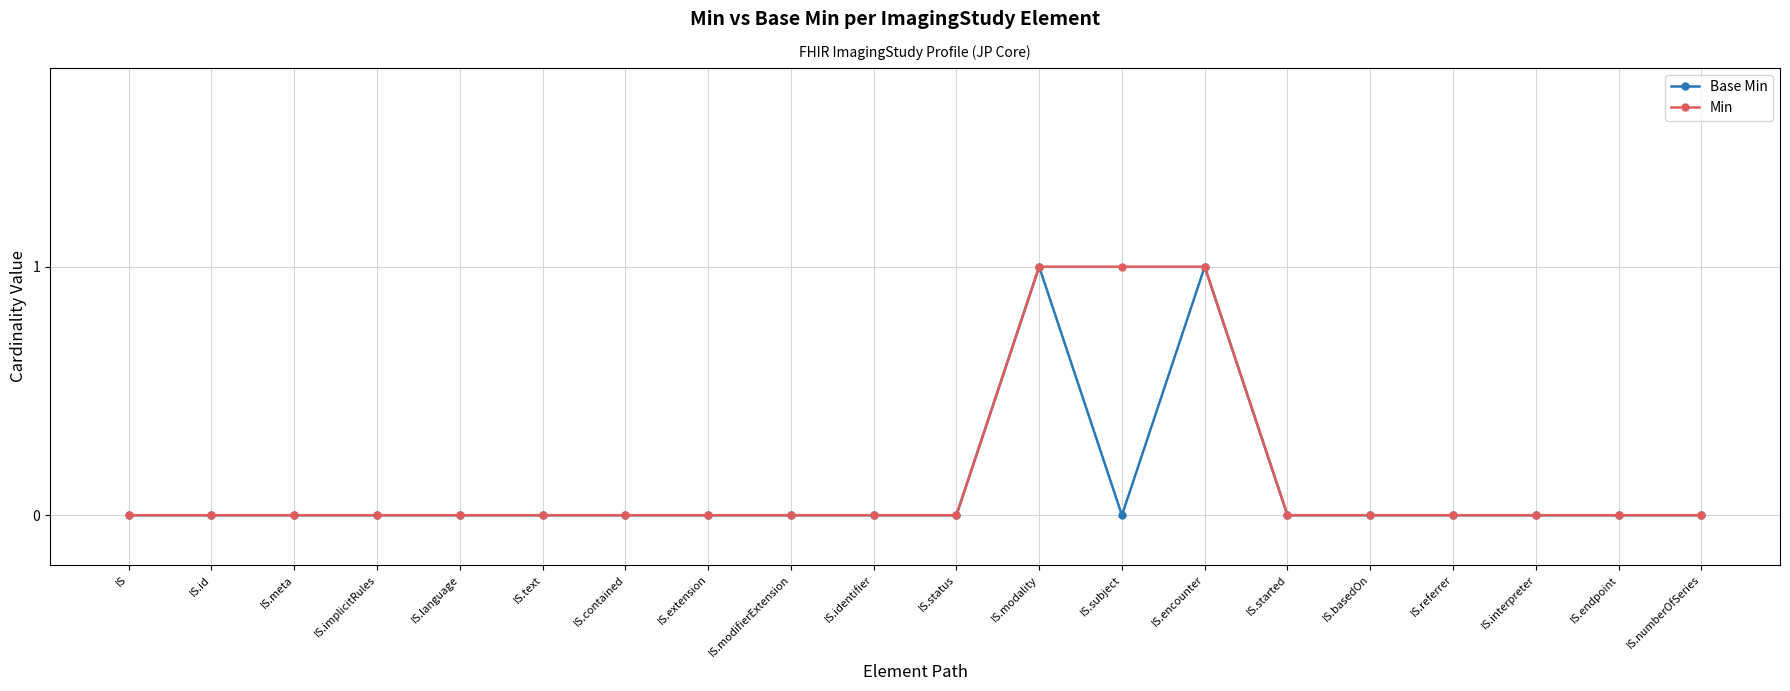

What is the label of the 17th point from the right?

IS.implicitRules